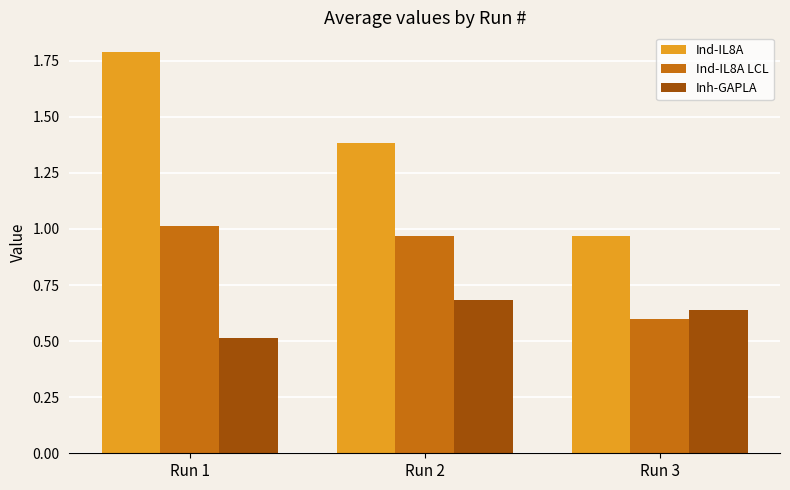

What is the sum of the Inh-GAPLA values at Run 3 and Run 1?

1.2